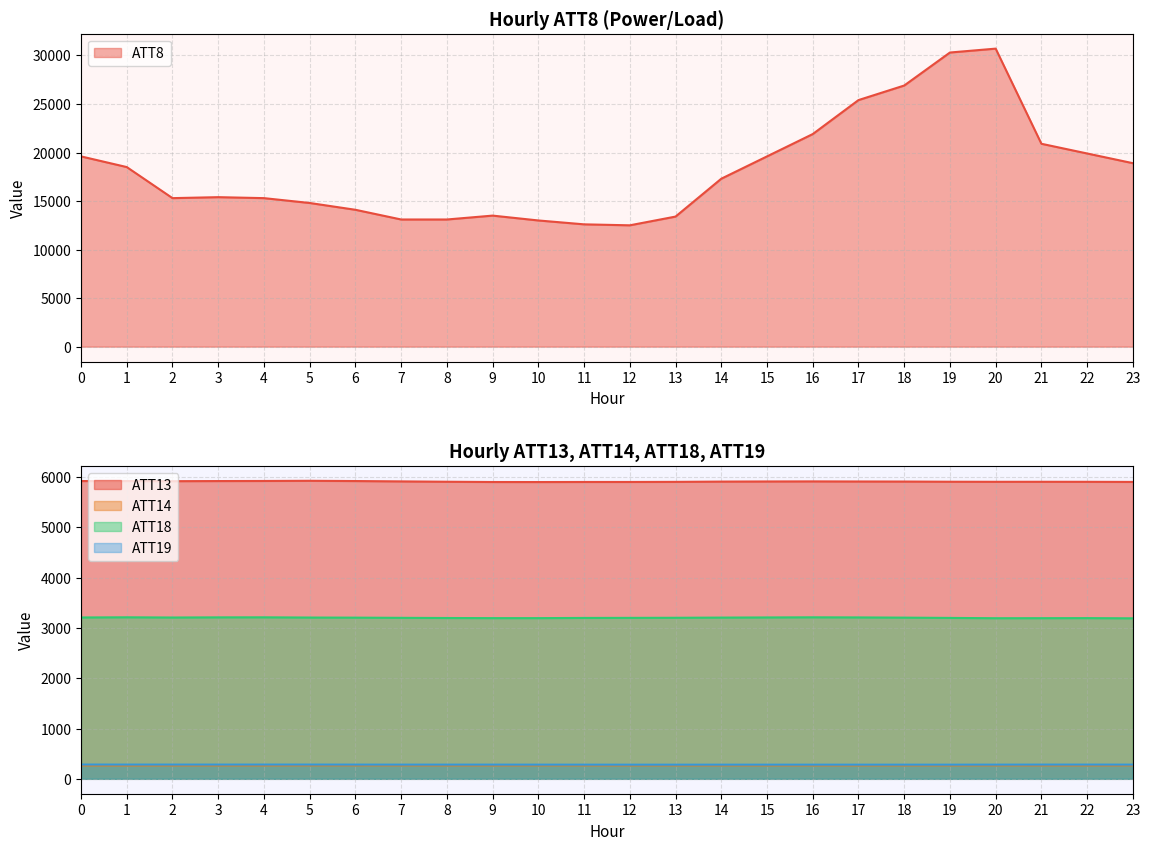

How many series are shown in this chart?

5